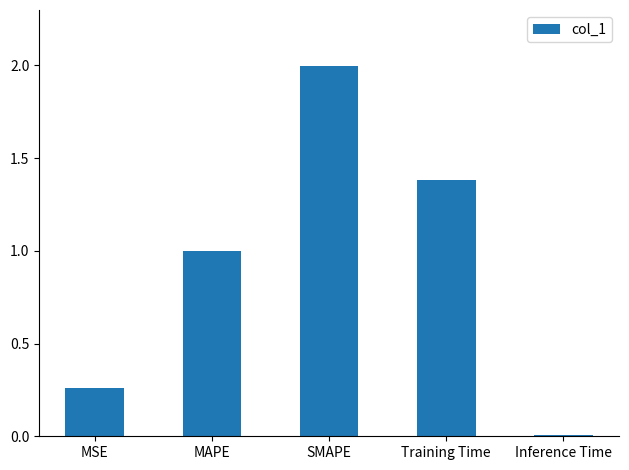

What position from the left is MAPE?

2